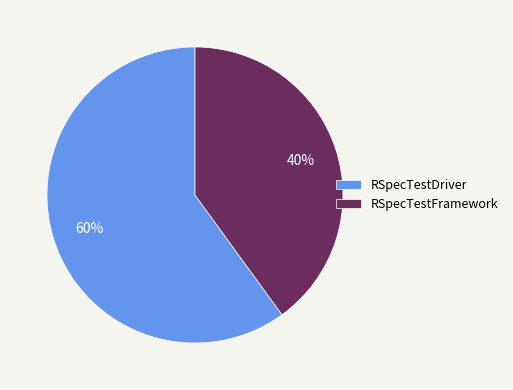

To the nearest percent, what portion does RSpecTestDriver represent?

60%